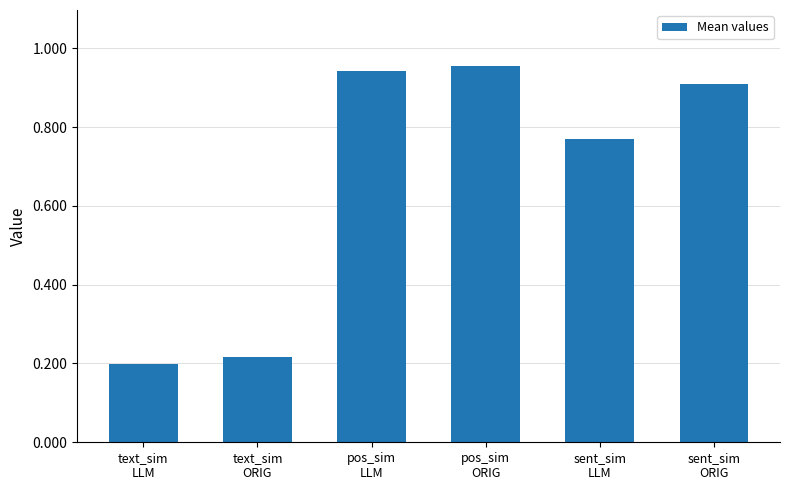

Rank the categories by value from lowest to highest.

text_sim
LLM, text_sim
ORIG, sent_sim
LLM, sent_sim
ORIG, pos_sim
LLM, pos_sim
ORIG